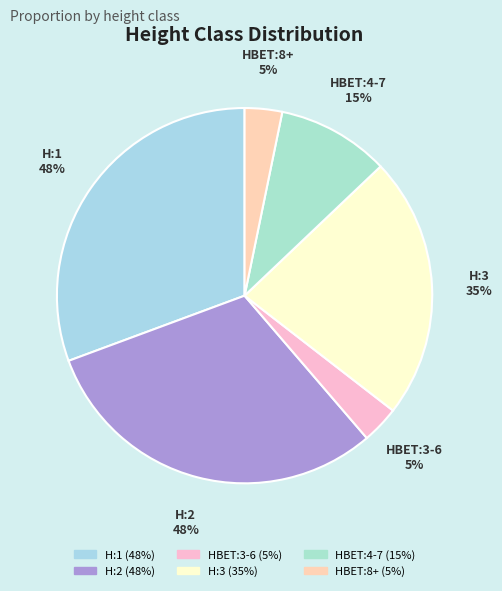

Which slice is the smallest?

HBET:3-6